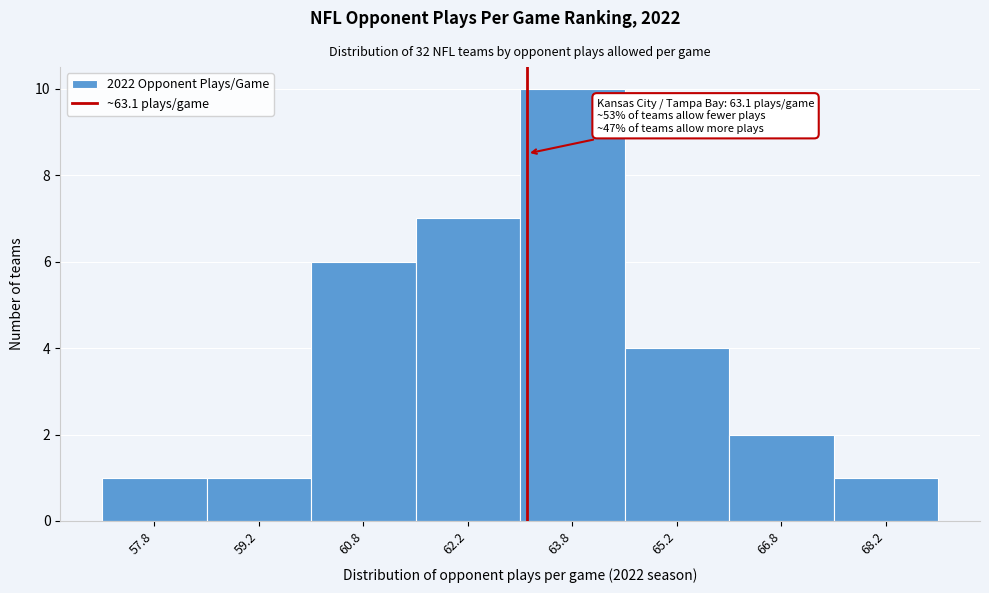

Over which range of the x-axis is the bar tallest?

63.0 to 64.5